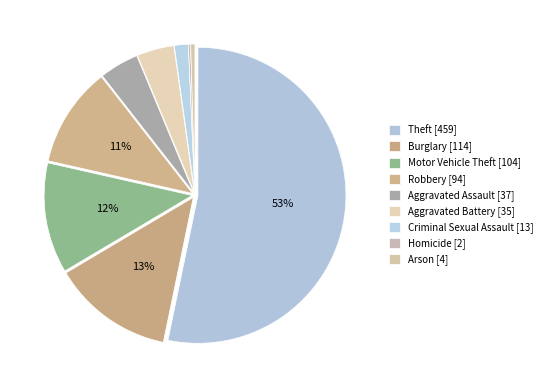

What is the change in value from Theft to Criminal Sexual Assault?

-446